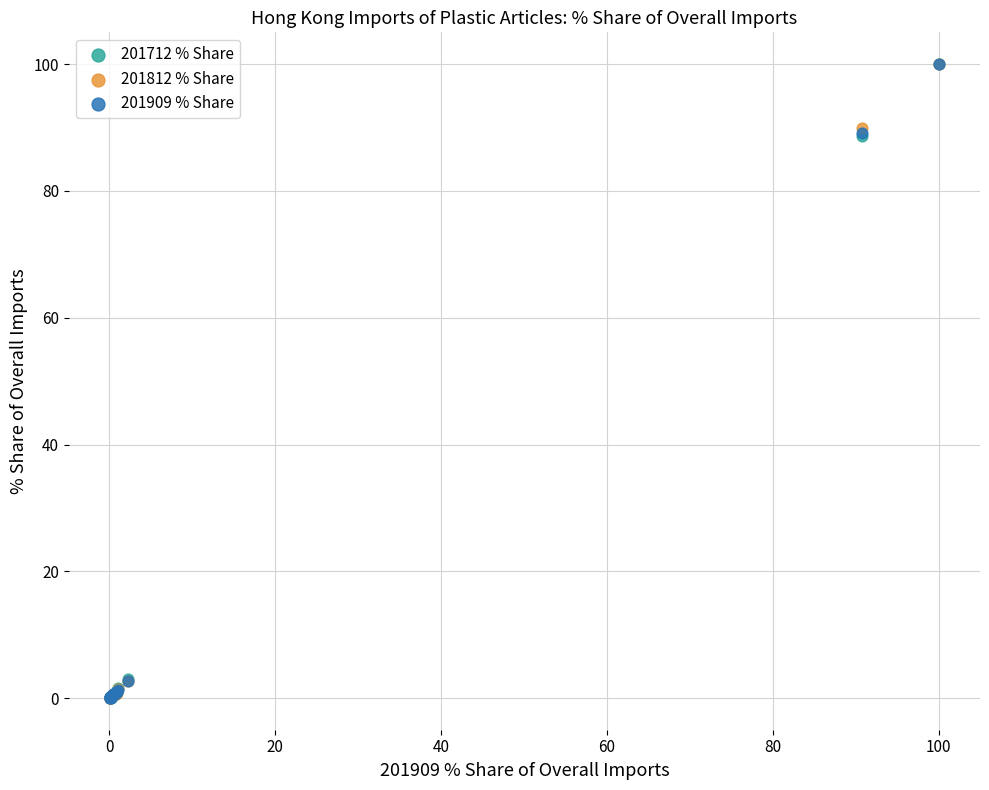

What are all the series names shown in the legend?

201712 % Share, 201812 % Share, 201909 % Share